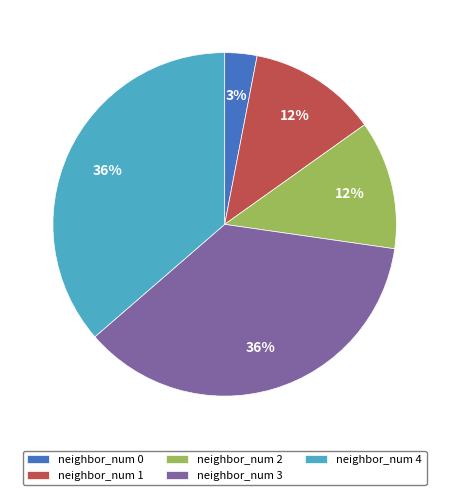

To the nearest percent, what portion does neighbor_num 4 represent?

36%